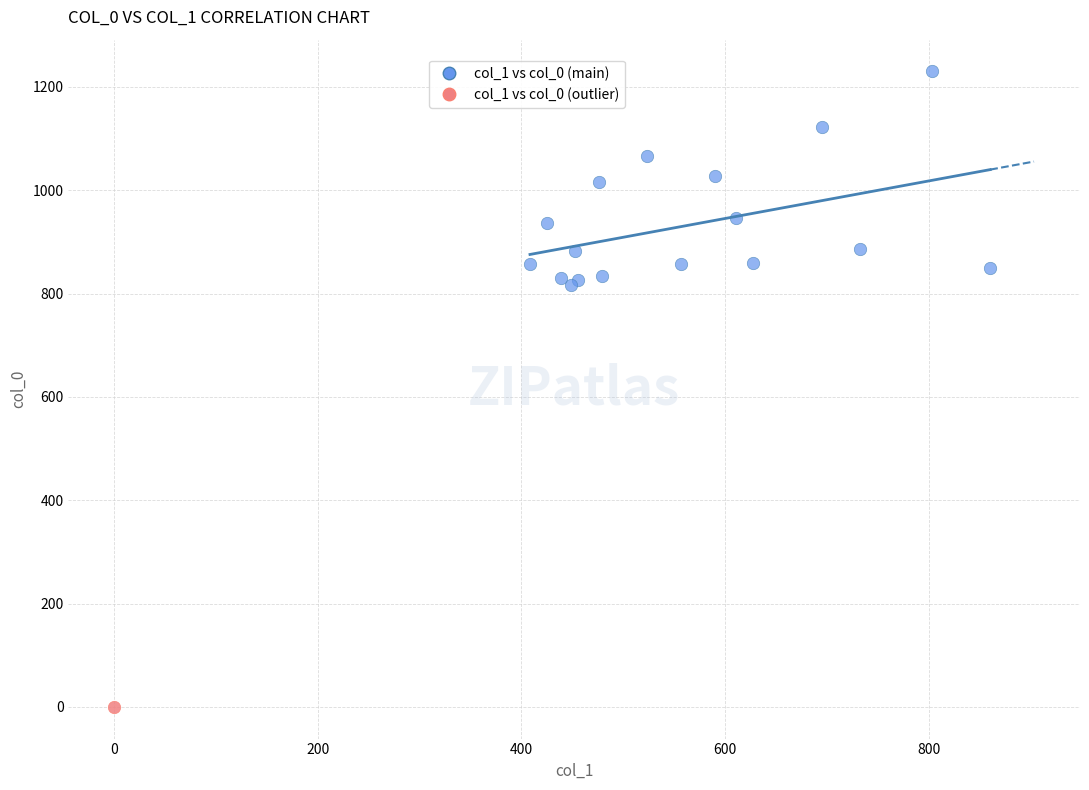

What are all the series names shown in the legend?

col_1 vs col_0 (main), col_1 vs col_0 (outlier)